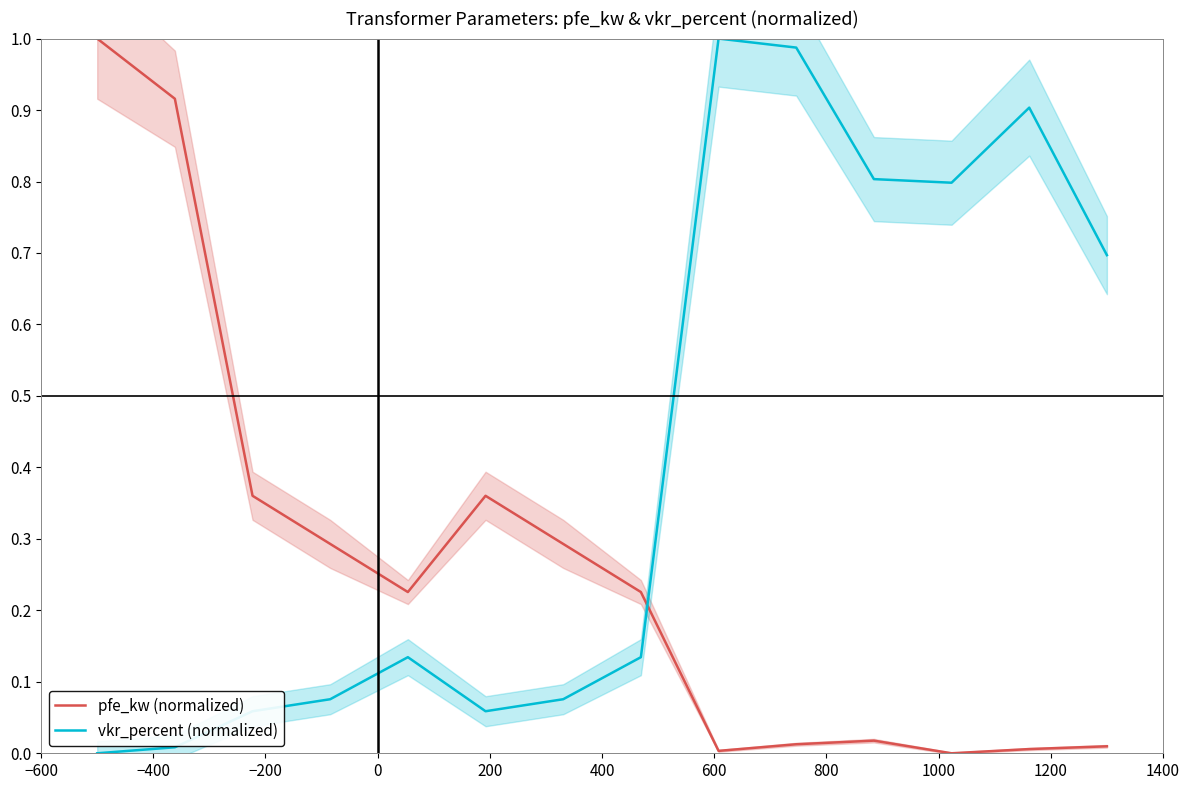

True or false: pfe_kw (normalized) and vkr_percent (normalized) cross at least once.

True